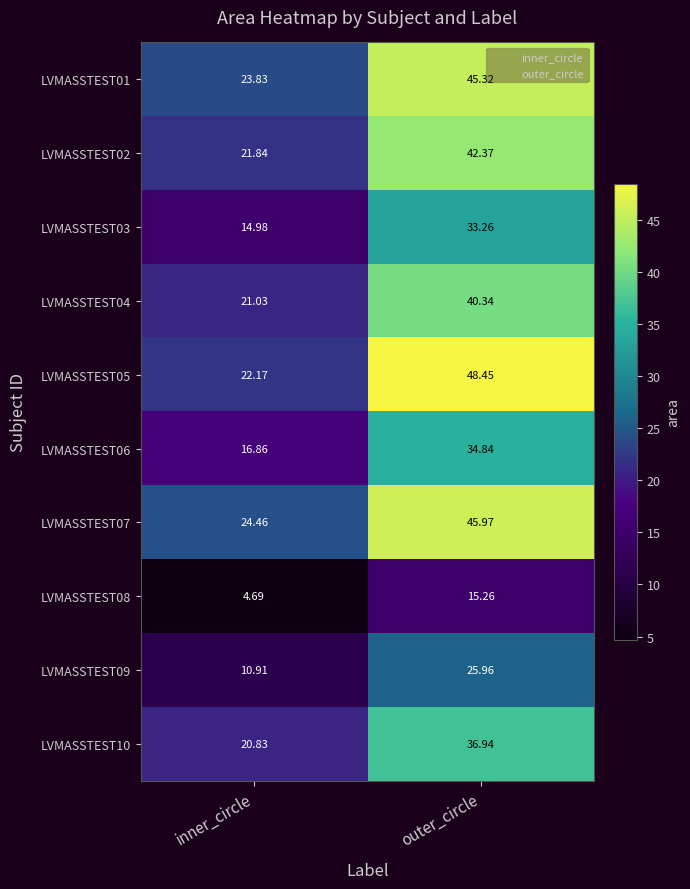

Is the value of LVMASSTEST01 at outer_circle greater than the value of LVMASSTEST06 at inner_circle?

Yes